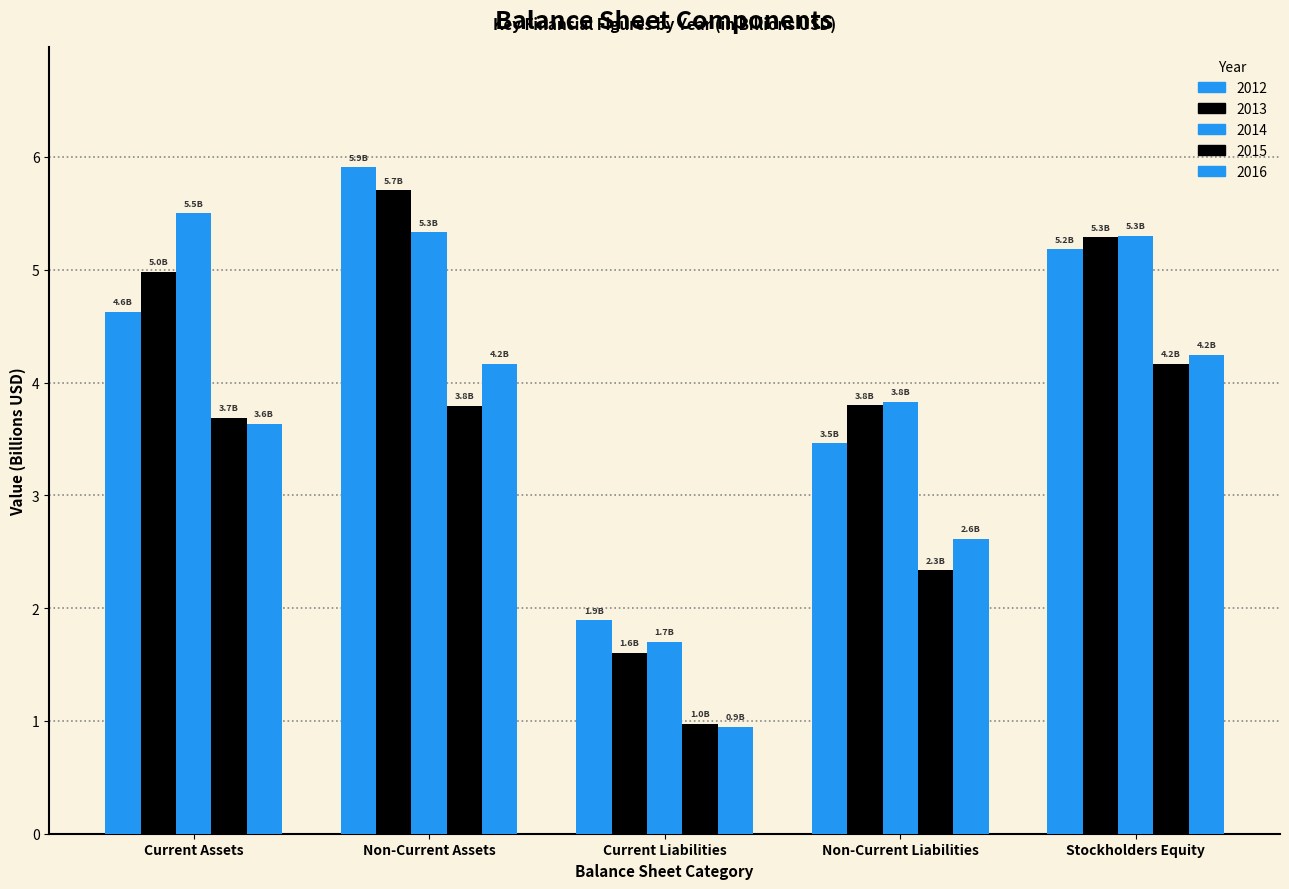

Is it true that 2013 equals 2.6 at Non-Current Liabilities?

False